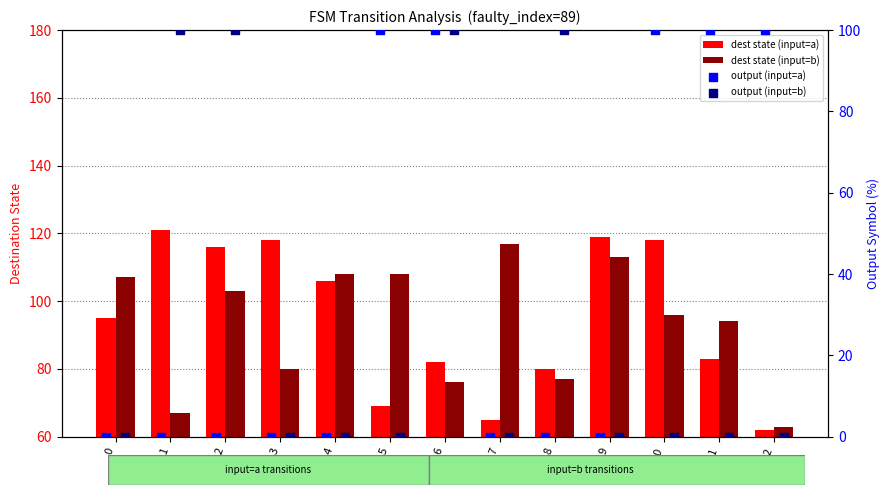

At which category is the sum across all series the highest?

6